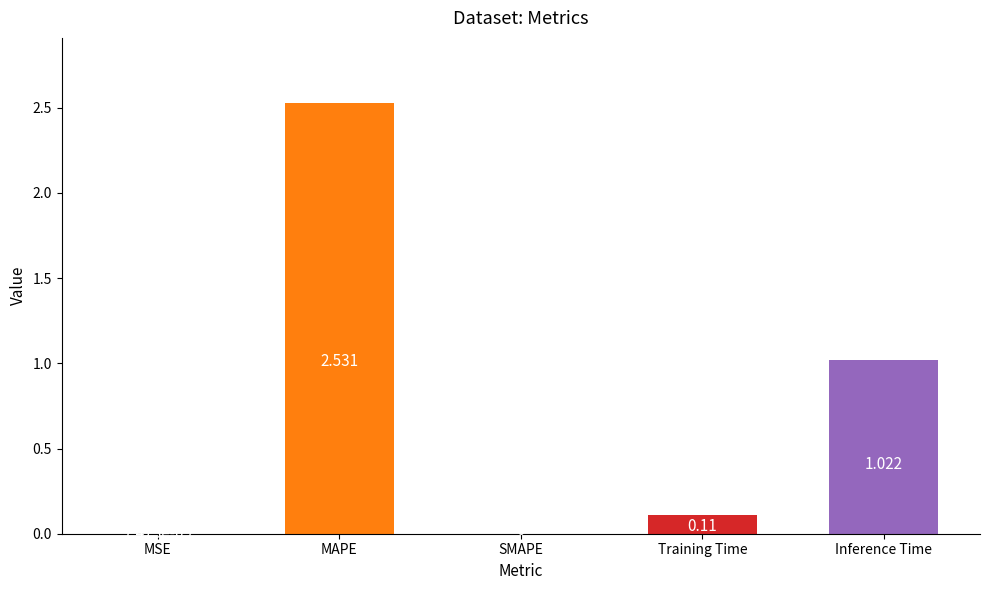

At which label is the value closest to 1?

Inference Time